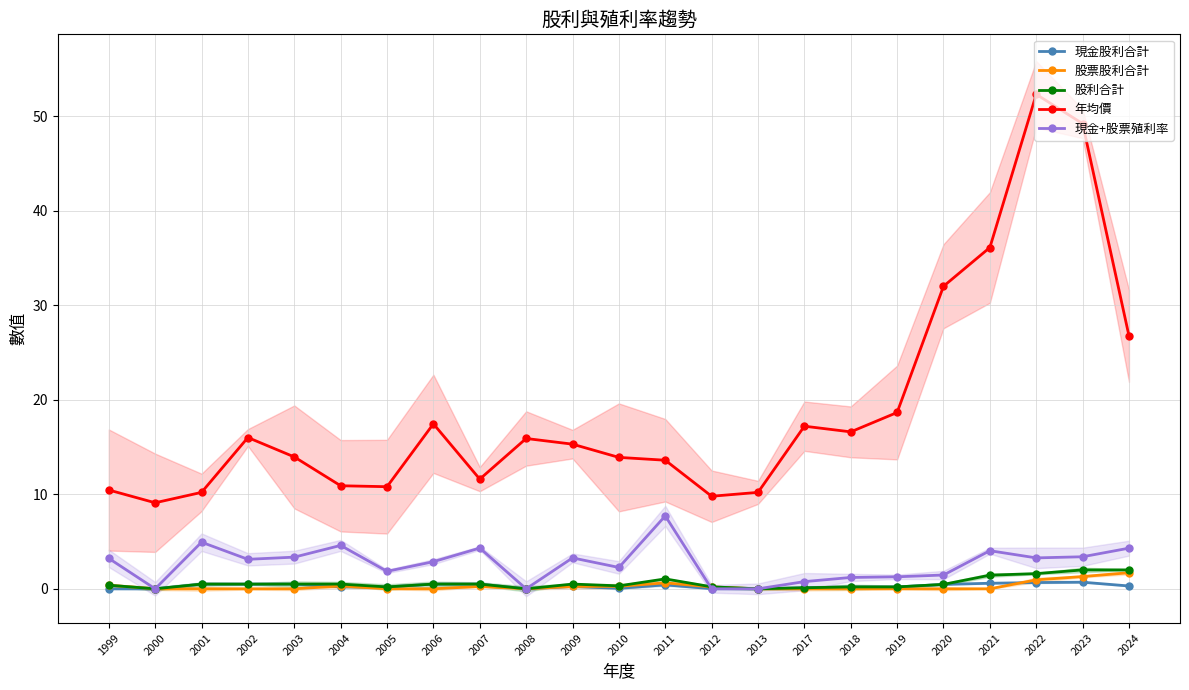

After their last crossing, which series has the higher values: 股利合計 or 現金+股票殖利率?

股利合計